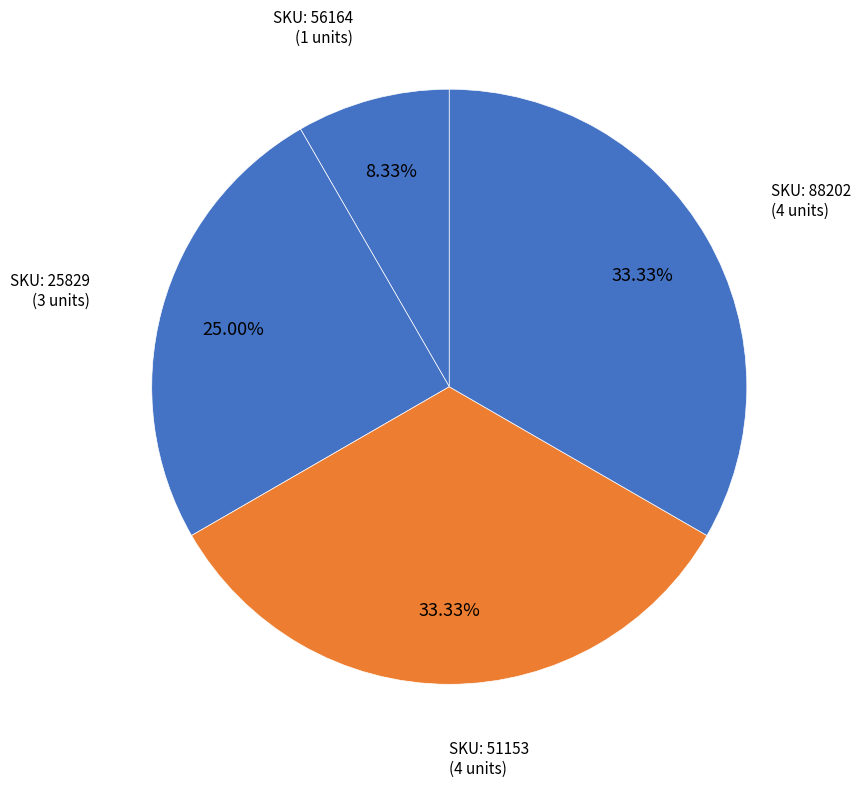

What is the smallest slice in the pie chart?

56164